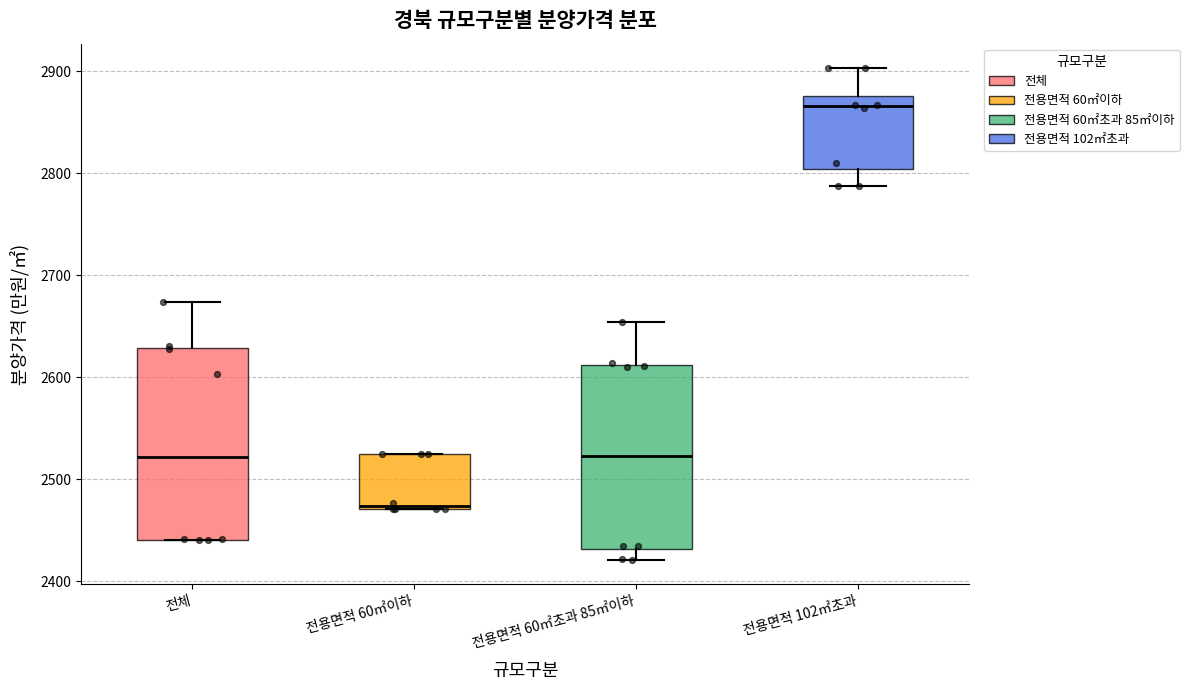

Which box has the highest median line?

전용면적 102㎡초과